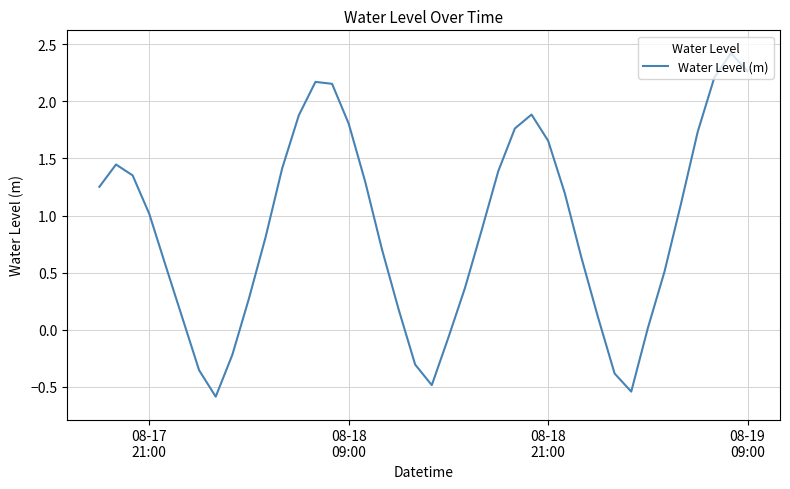

What is the greatest value displayed?

2.4